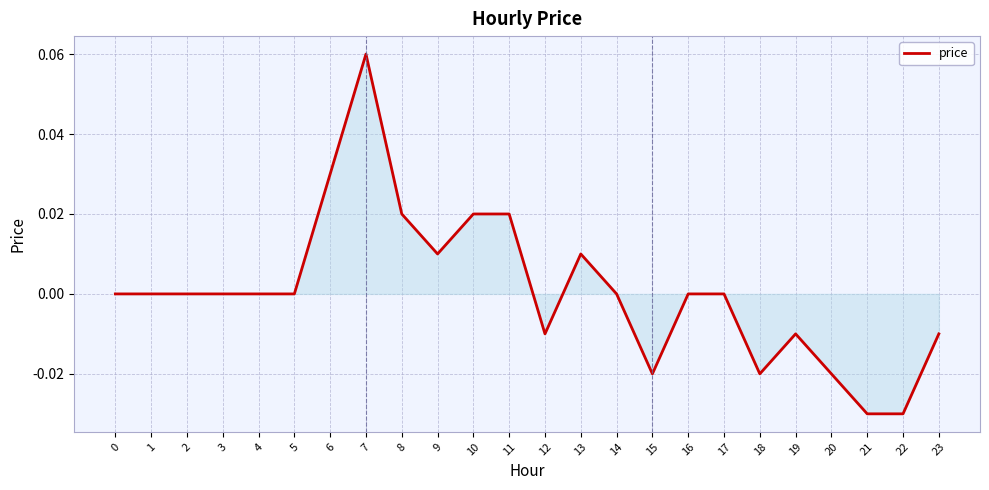

Which label corresponds to the largest value in the chart?

7